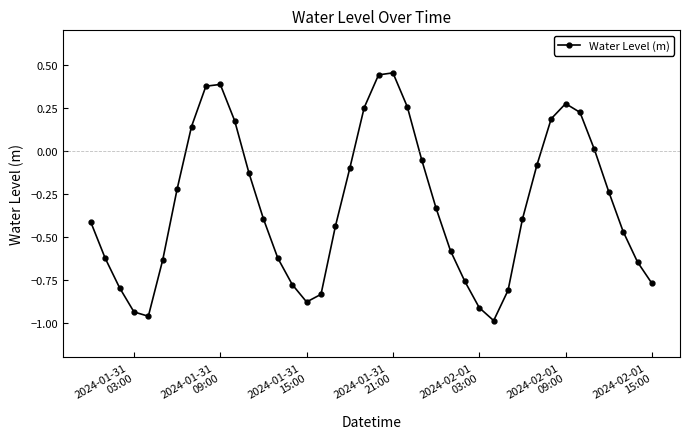

Count the number of categories in the chart.

40